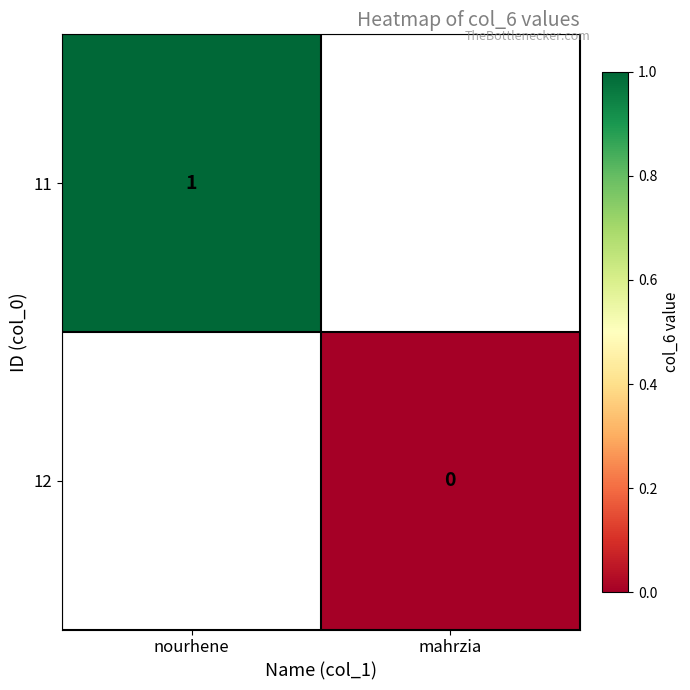

Between mahrzia and nourhene, which is larger?

nourhene